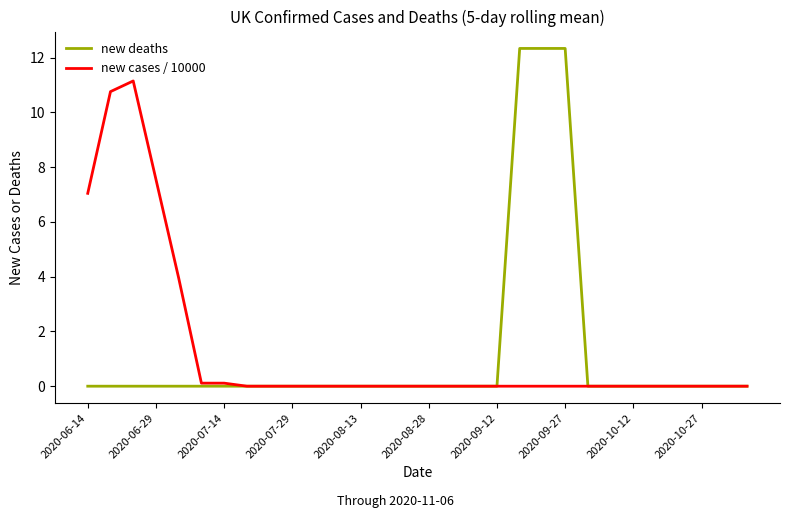

What is the greatest value displayed?

12.3